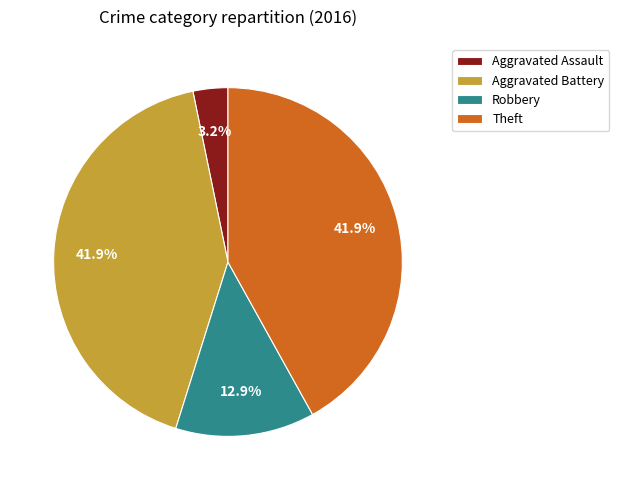

The Aggravated Assault slice represents 3% of the pie. True or false?

True